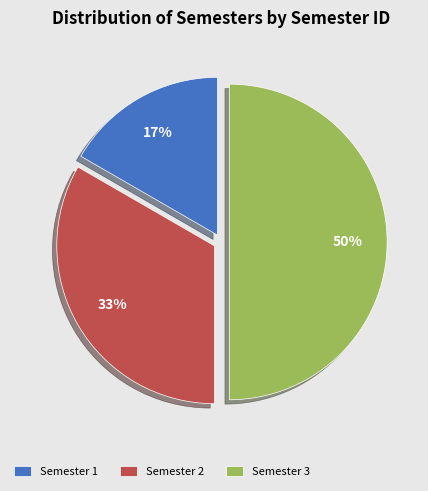

Does Semester 2 account for over 50% of the chart?

No